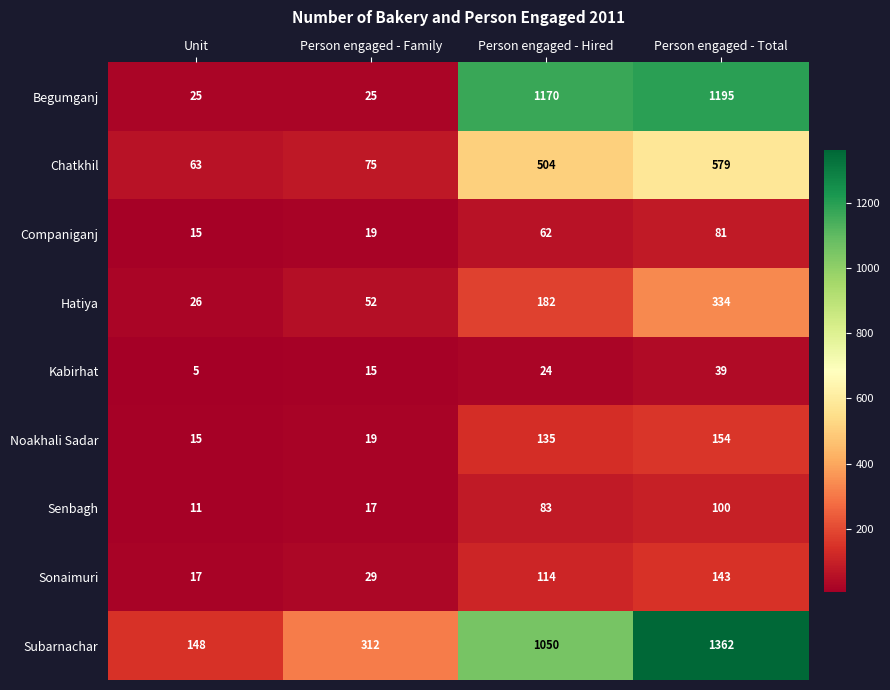

What is the difference between the Companiganj values at Person engaged - Total and Unit?

66